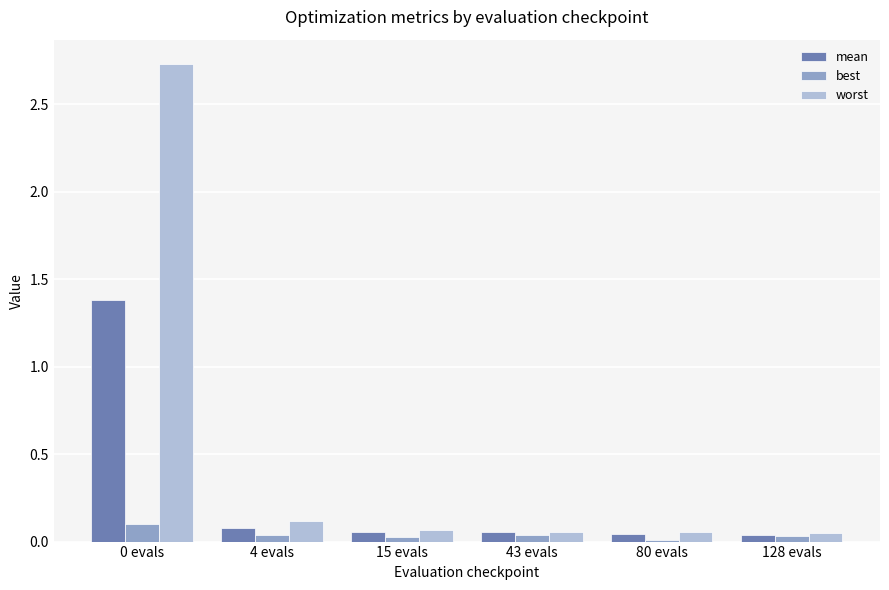

Is the value of worst at 80 evals greater than the value of mean at 0 evals?

No